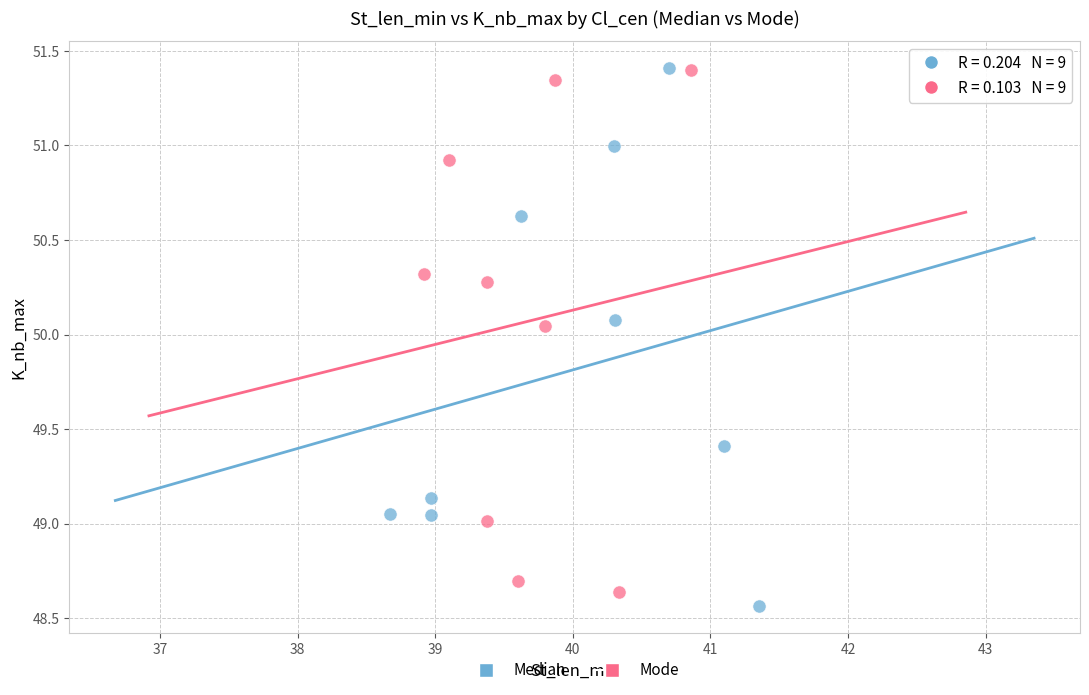

What are all the series names shown in the legend?

Median, Mode